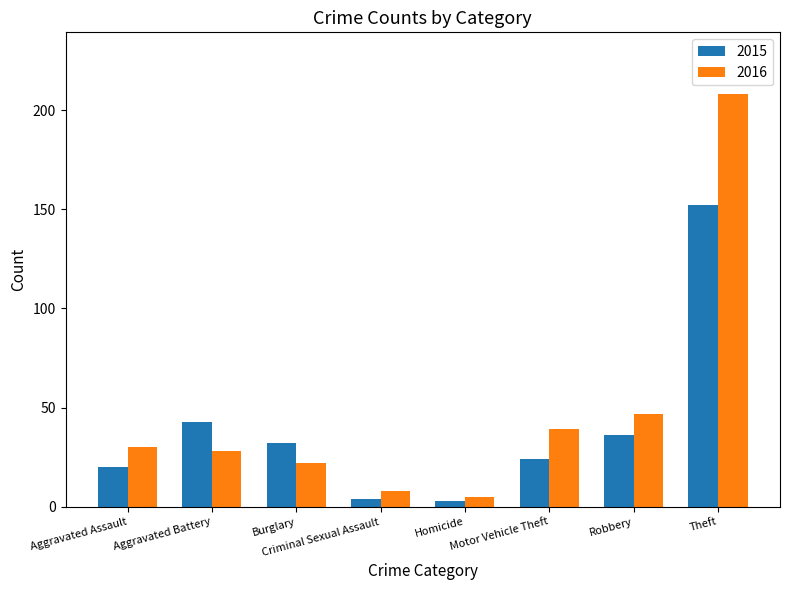

Which category has the highest value in the 2016 series?

Theft